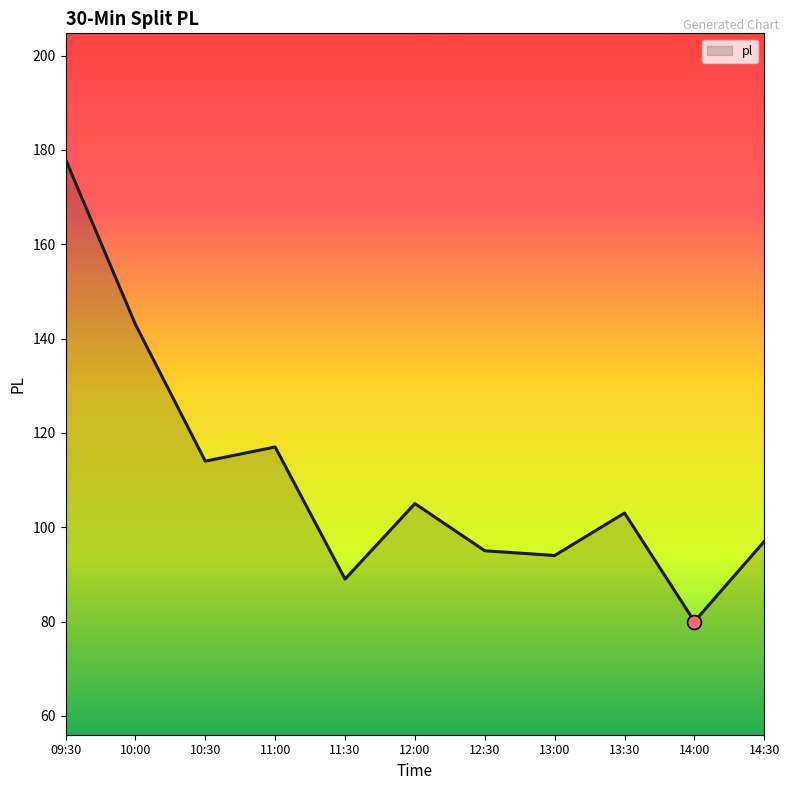

Which has a higher value, 11:30 or 11:00?

11:00